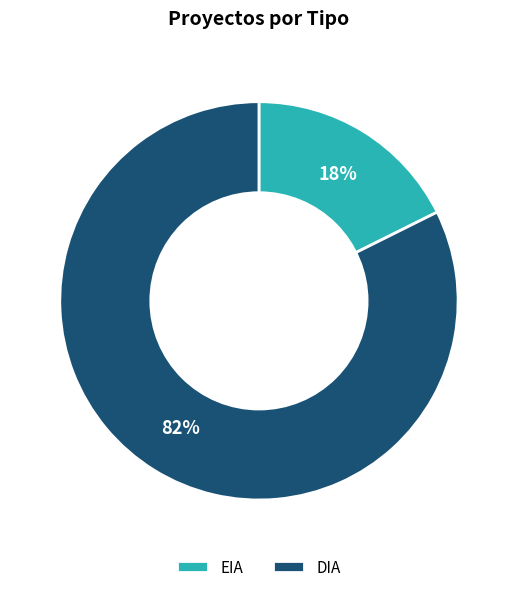

What is the smallest slice in the pie chart?

EIA